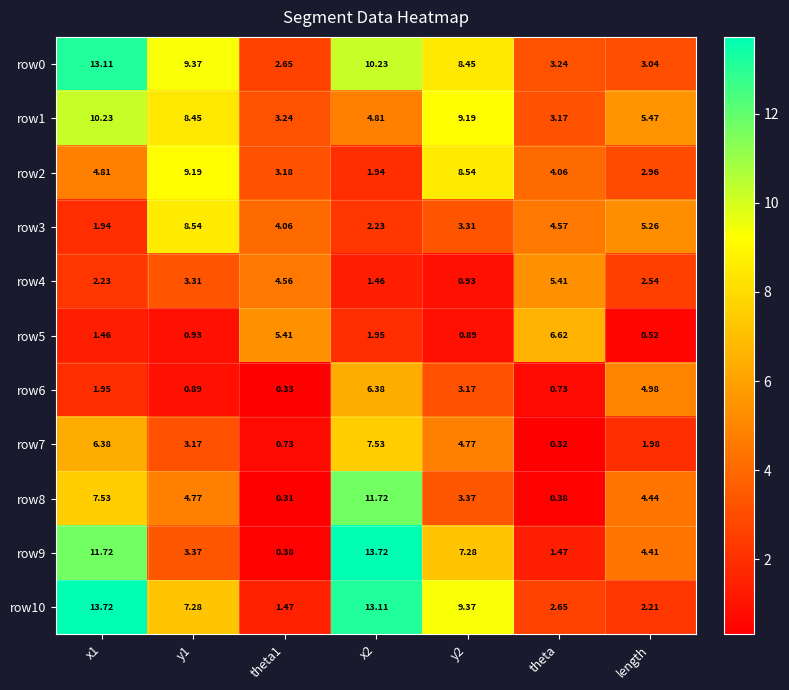

Which series has the largest total across all categories?

row0